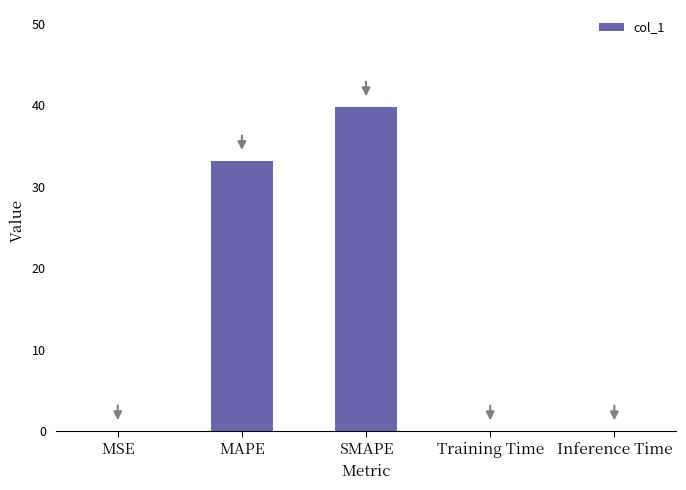

Which label corresponds to the largest value in the chart?

SMAPE